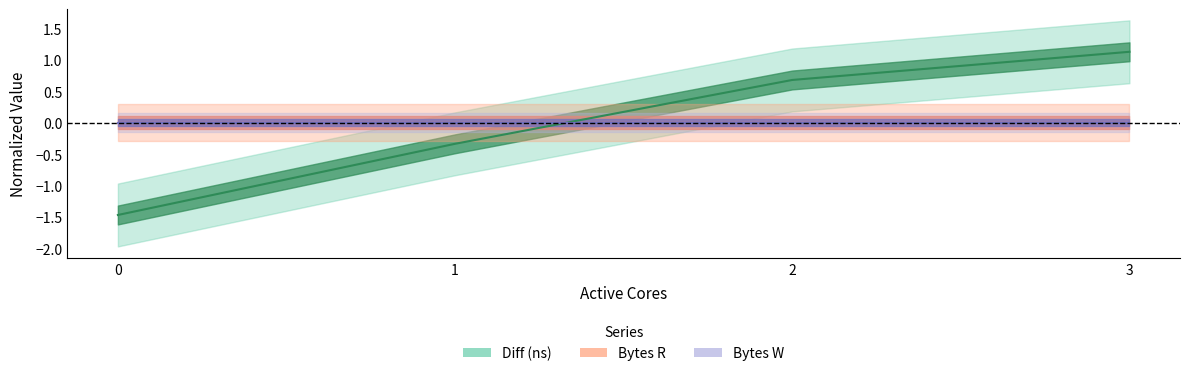

How many times do Bytes W and Diff (ns) cross each other?

1